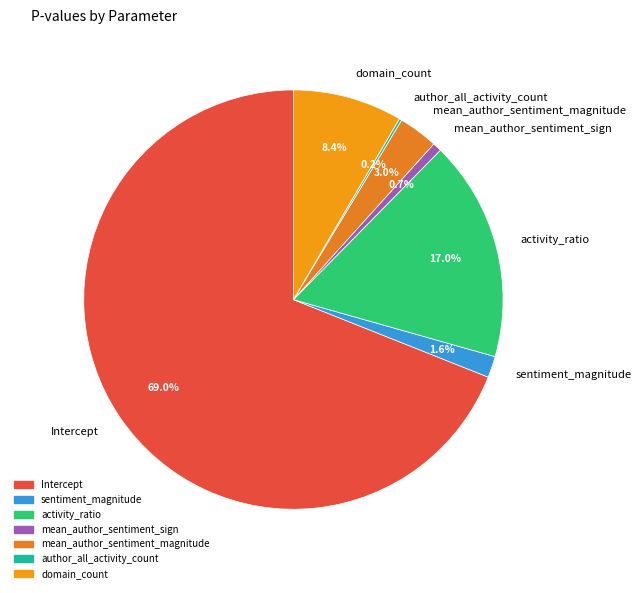

Between mean_author_sentiment_magnitude and domain_count, which is larger?

domain_count